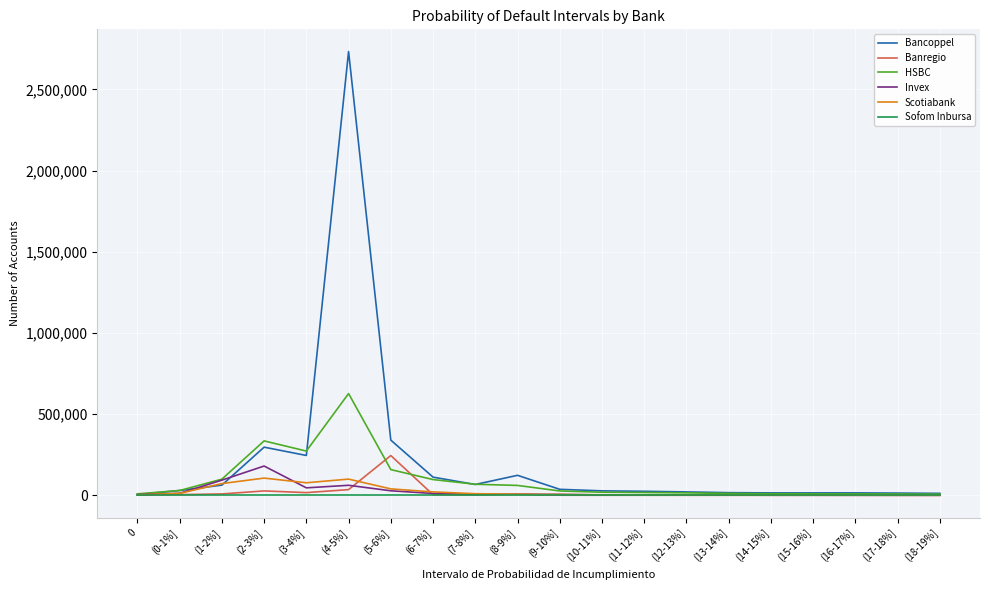

Which series has the largest range (max minus min)?

Bancoppel